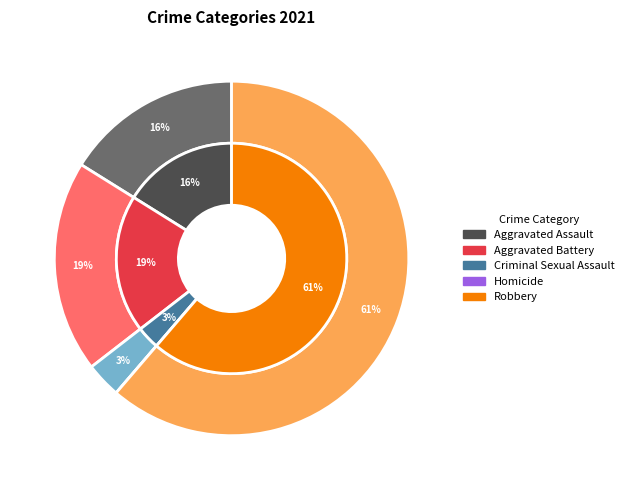

How many slices are in this pie chart?

5